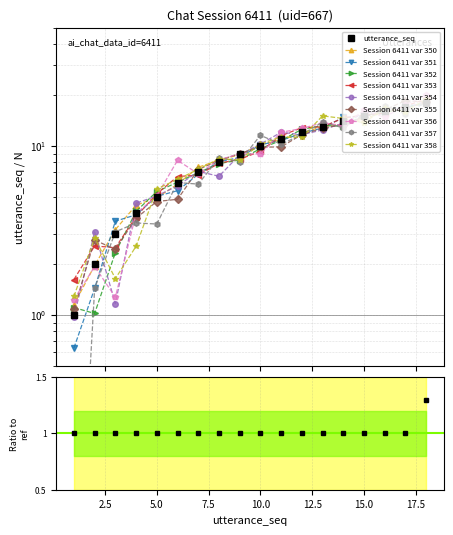

At which category does the chart reach its minimum across all series?

1